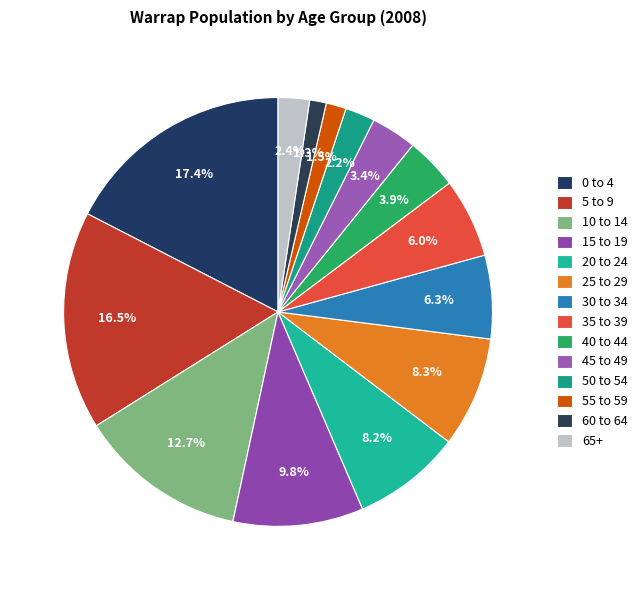

How many segments does this pie chart have?

14